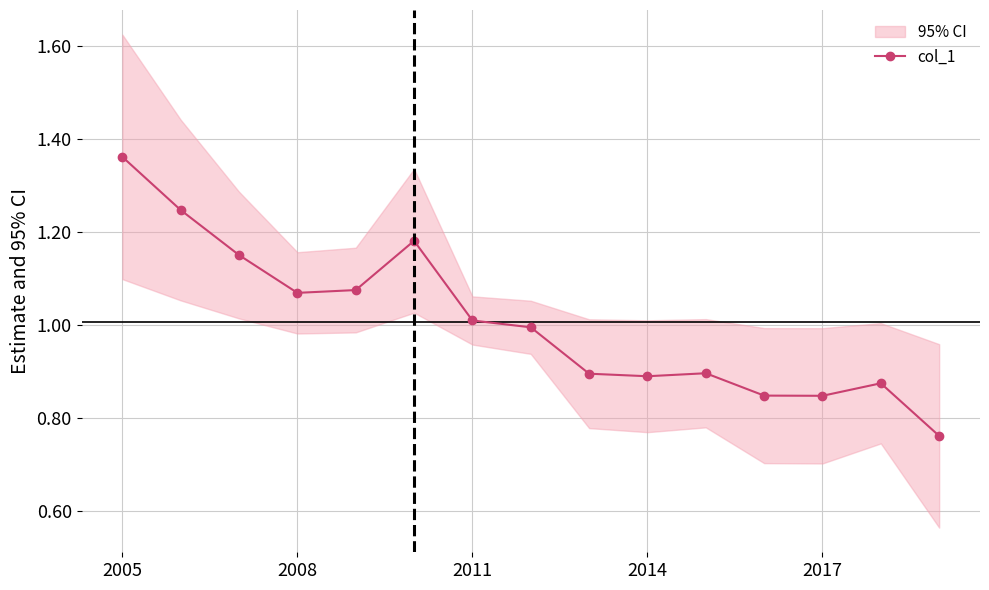

What is the difference between the maximum and second lowest values?

0.5